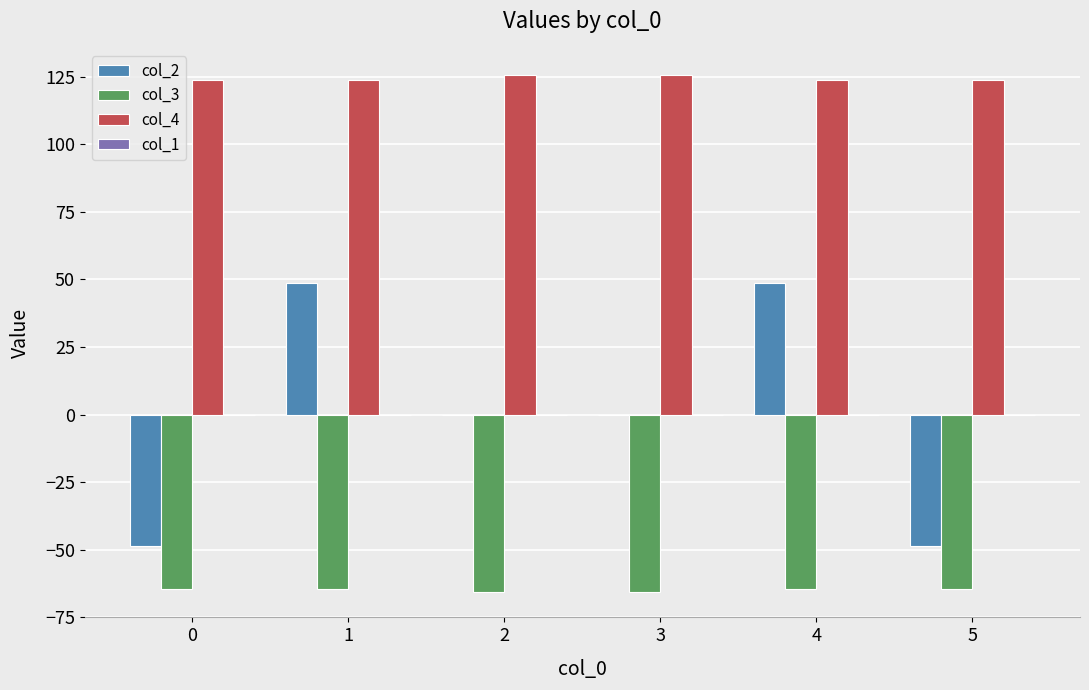

The value of col_3 at 5 is -44.1. True or false?

False